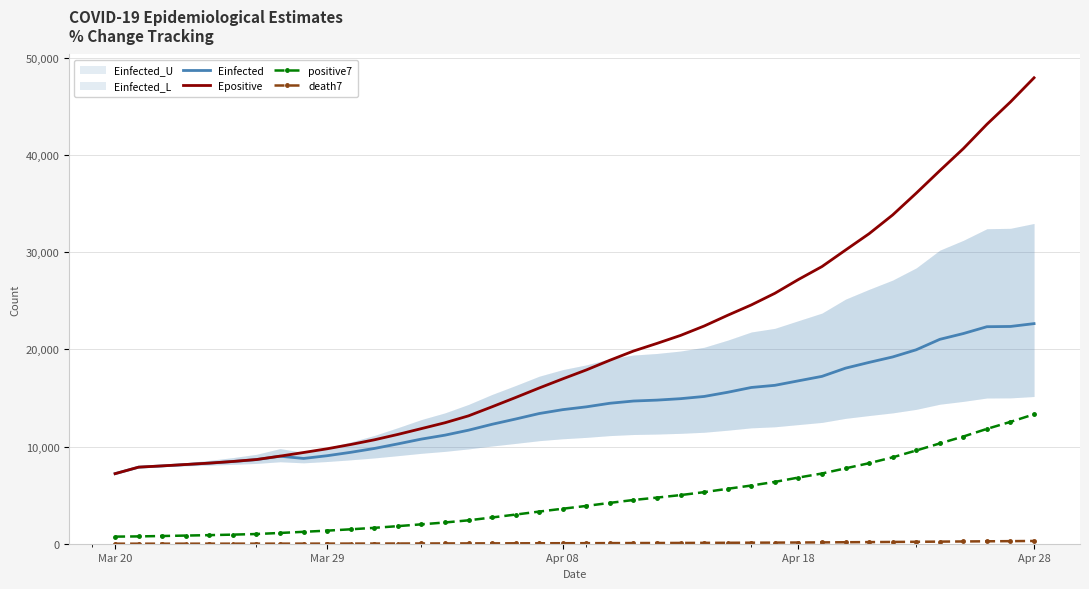

Reading right to left, extract all data points from this chart.

Einfected: 22642.9	22351.1	22325.5	21622.6	21025.8	19952.9	19214.4	18654.9	18062.1	17217.4	16758.3	16295.0	16074.0	15581.5	15150.0	14922.5	14773.7	14679.4	14450.9	14081.9	13794.0	13393.9	12830.1	12287.8	11681.5	11169.1	10764.1	10270.4	9798.5	9403.4	9053.8	8772.7	9002.1	8654.9	8456.5	8288.2	8145.4	8003.8	7874.8	7204.8
Epositive: 47933.8	45451.5	43152.4	40648.2	38379.6	36063.1	33824.1	31894.4	30212.1	28513.8	27182.7	25762.3	24565.5	23504.1	22397.1	21431.4	20610.5	19822.4	18878.0	17879.0	16963.8	16021.7	15044.6	14089.3	13155.9	12445.2	11842.5	11244.4	10688.6	10208.0	9767.9	9384.4	9010.4	8661.9	8462.9	8294.0	8150.6	8008.5	7878.8	7207.8
positive7: 13314.0	12535.6	11814.6	11029.3	10317.9	9591.4	8889.3	8284.1	7756.6	7224.0	6806.6	6361.1	5985.9	5653.0	5305.9	5003.0	4745.6	4498.4	4202.3	3889.0	3602.0	3306.6	3000.1	2700.6	2407.9	2185.0	1996.0	1808.4	1634.1	1483.4	1345.4	1225.1	1107.9	998.6	936.2	883.2	838.2	793.7	753.0	730.0
death7: 283.9	265.1	249.3	232.7	216.6	198.6	181.7	166.1	151.7	136.7	124.9	113.9	105.7	95.9	86.9	79.7	74.1	68.4	62.1	55.7	52.0	47.6	42.7	38.3	33.7	29.0	24.9	20.7	17.1	14.4	11.7	9.6	8.3	7.0	6.3	5.8	5.2	4.7	4.0	3.0